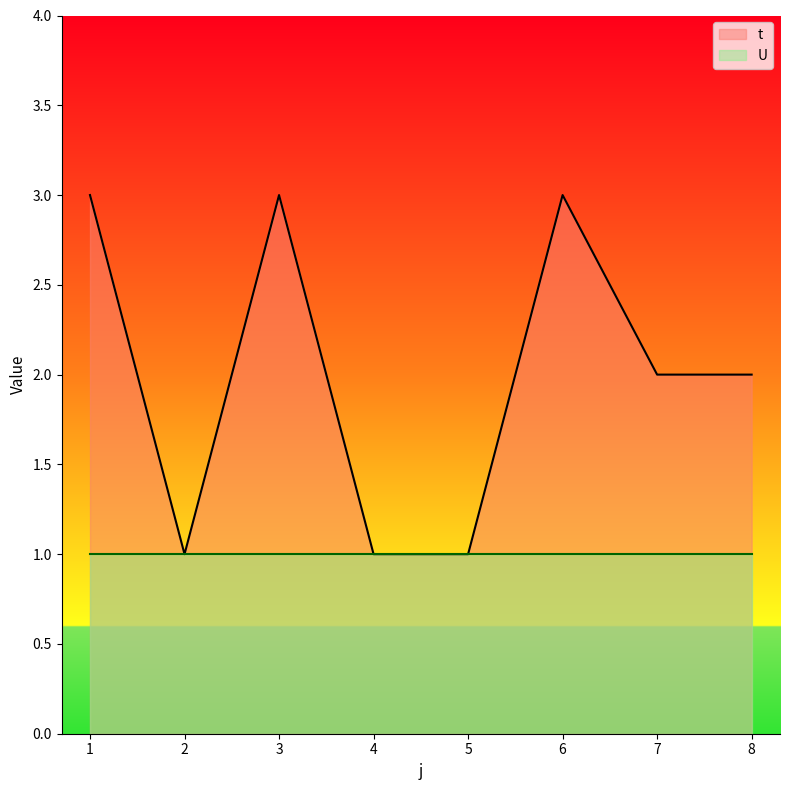

What is the change in value from 6 to 7?

-1